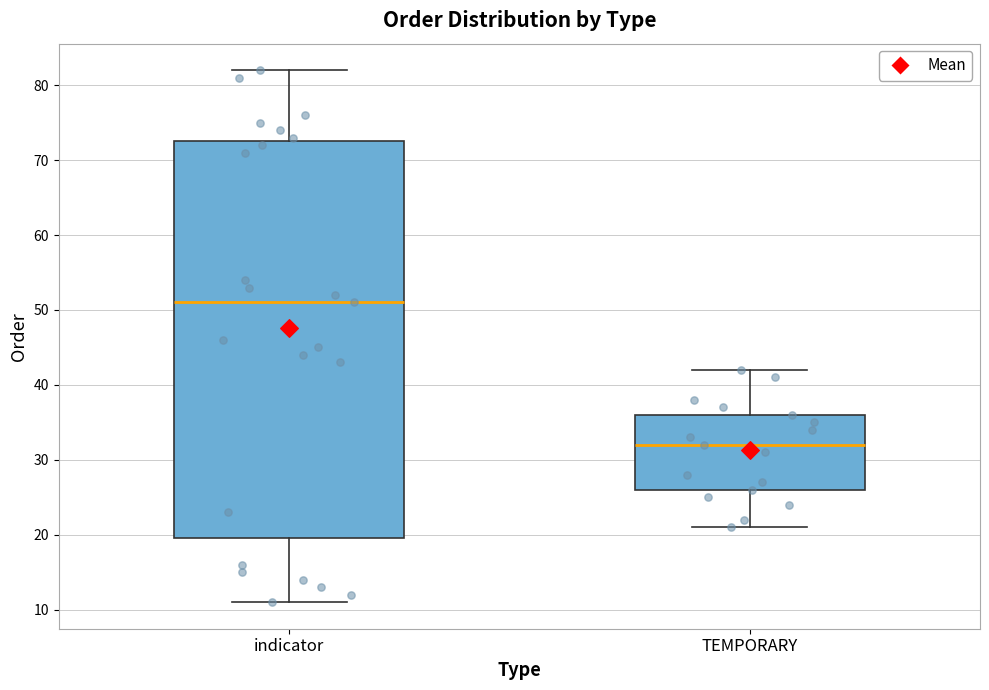

Reading left to right, read every box against the y-axis: the position of its median line, the range the box covers, and the ends of its whiskers. The values are not printed on the chart, so give them approximately, as read against the axis.

indicator: median 51, box 20 to 73, whiskers 11 to 82
TEMPORARY: median 32, box 26 to 36, whiskers 21 to 42